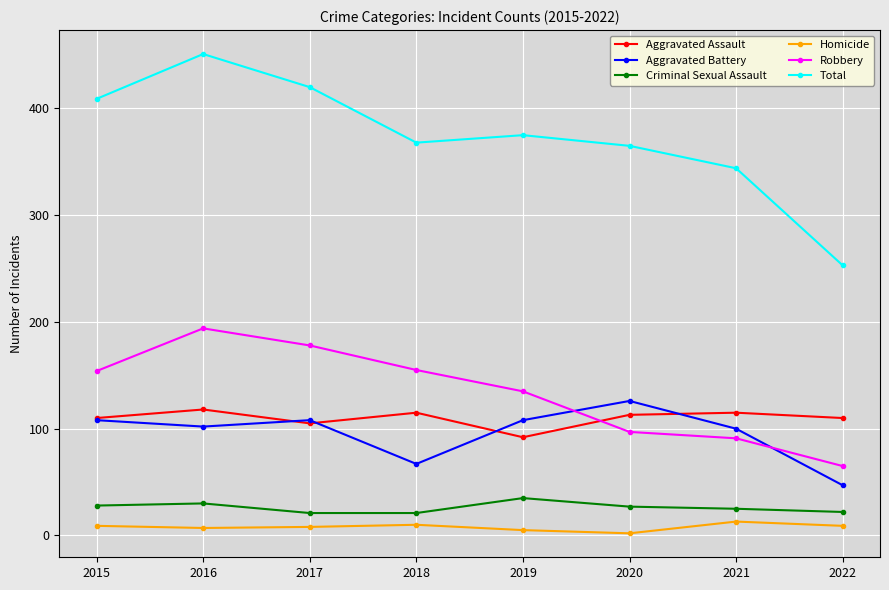

True or false: Homicide and Aggravated Battery intersect in this chart.

False